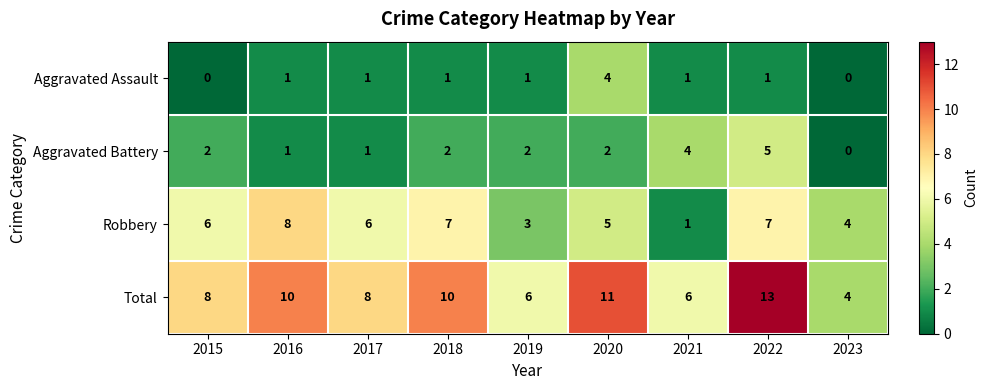

At which category is the sum across all series the highest?

2022